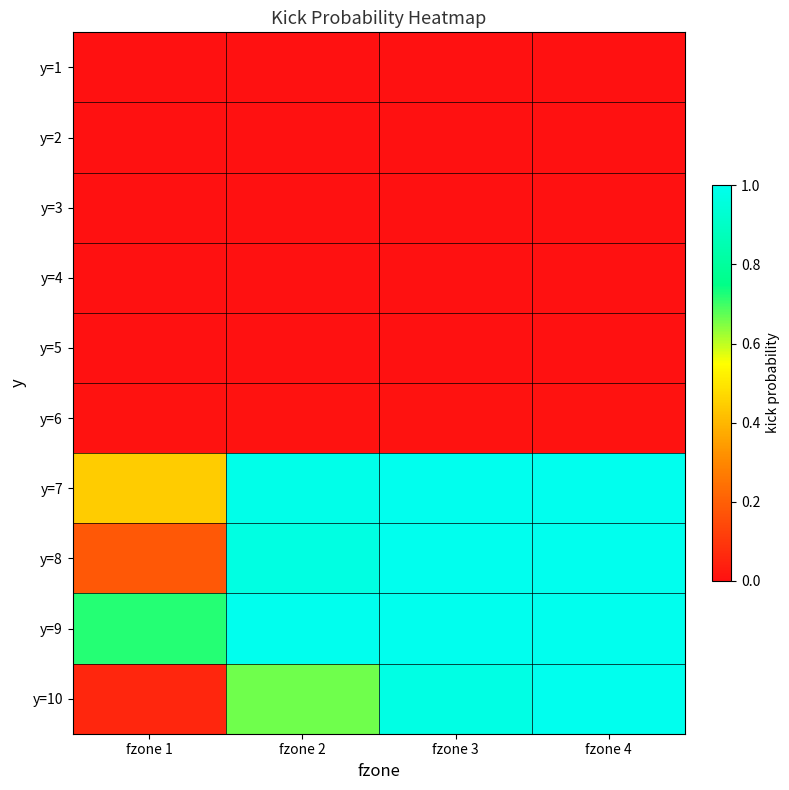

Reading left to right, transcribe all the data shown in this chart.

y=1: fzone 1=0.0	fzone 2=0.0	fzone 3=0.0	fzone 4=0.0
y=2: fzone 1=0.0	fzone 2=0.0	fzone 3=0.0	fzone 4=0.0
y=3: fzone 1=0.0	fzone 2=0.0	fzone 3=0.0	fzone 4=0.0
y=4: fzone 1=0.0	fzone 2=0.0	fzone 3=0.0	fzone 4=0.0
y=5: fzone 1=0.0	fzone 2=0.0	fzone 3=0.0	fzone 4=0.0
y=6: fzone 1=0.0	fzone 2=0.0	fzone 3=0.0	fzone 4=0.0
y=7: fzone 1=0.4	fzone 2=1.0	fzone 3=1.0	fzone 4=1.0
y=8: fzone 1=0.2	fzone 2=1.0	fzone 3=1.0	fzone 4=1.0
y=9: fzone 1=0.7	fzone 2=1.0	fzone 3=1.0	fzone 4=1.0
y=10: fzone 1=0.1	fzone 2=0.7	fzone 3=1.0	fzone 4=1.0